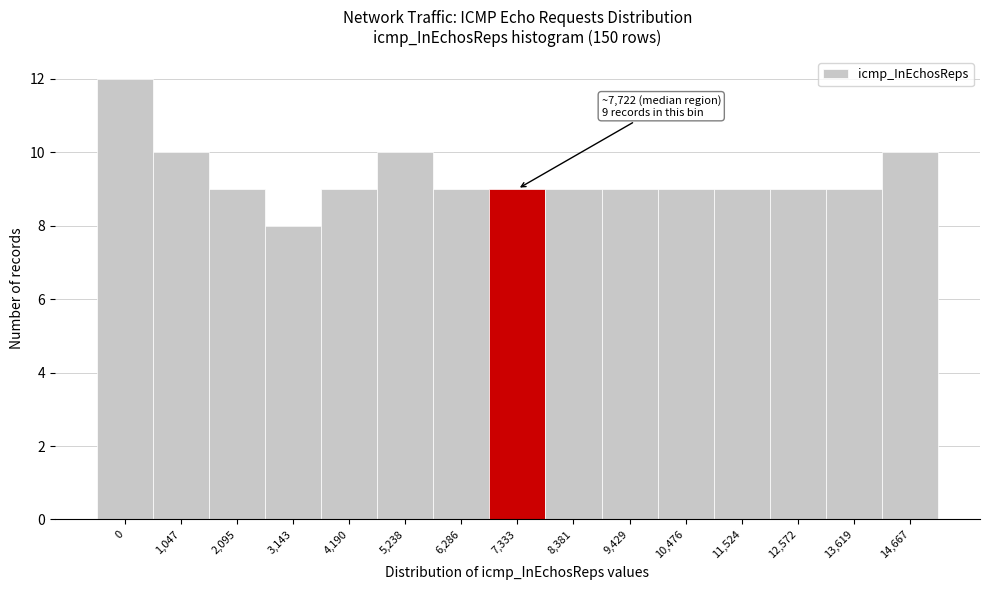

Reading right to left, transcribe all the data shown in this chart.

10	9	9	9	9	9	9	9	9	10	9	8	9	10	12